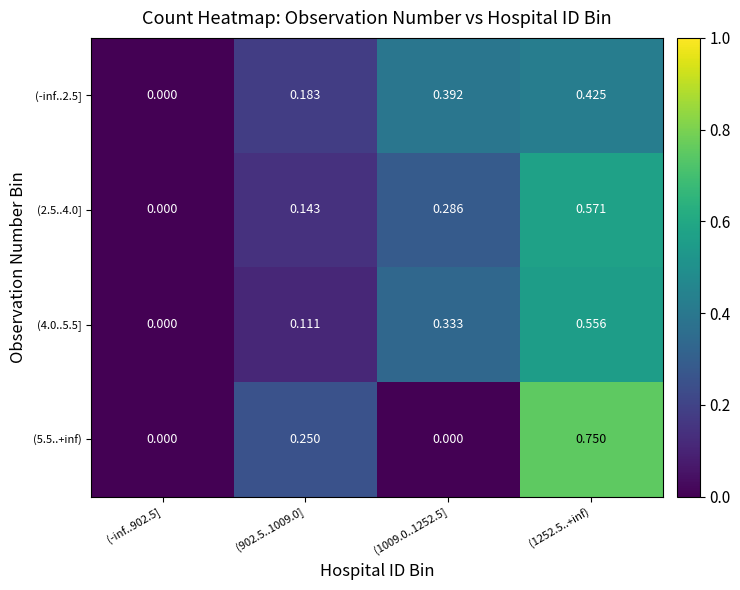

Is the value of (4.0..5.5] at (902.5..1009.0] greater than the value of (2.5..4.0] at (1252.5..+inf)?

No